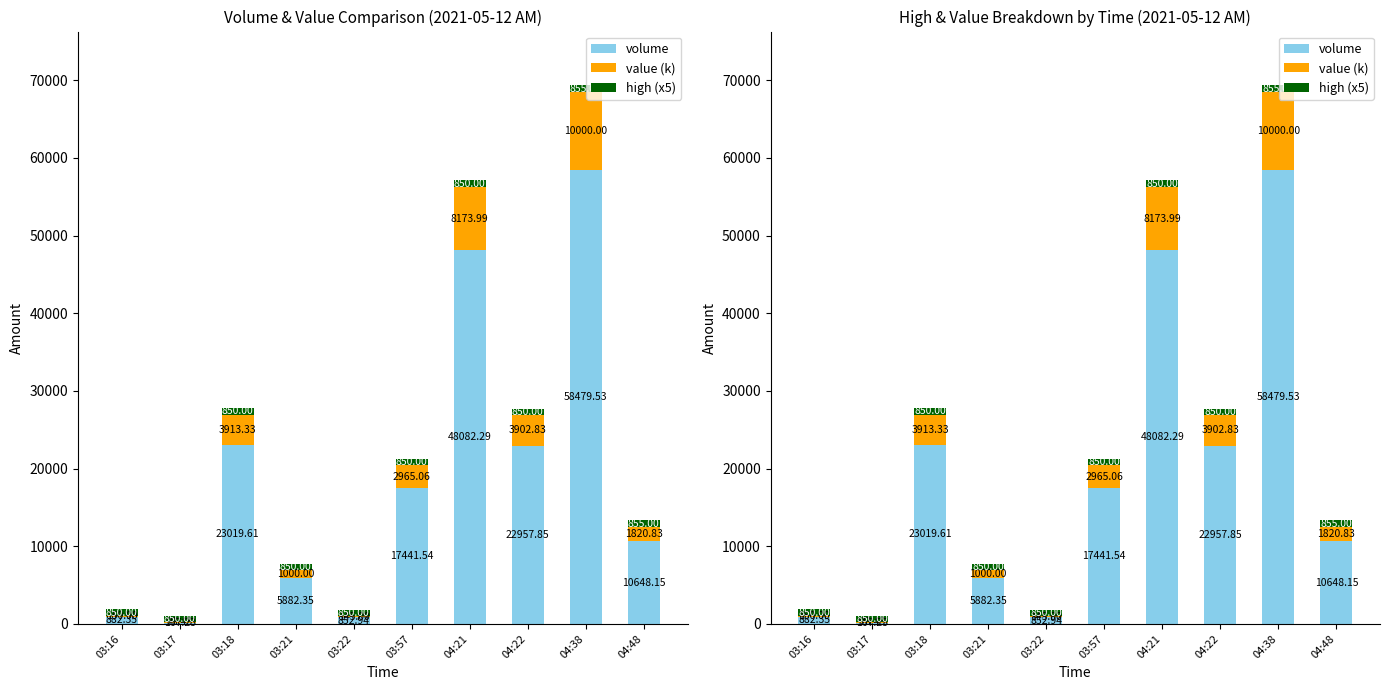

Which has a higher value, 03:17 or 04:22?

04:22